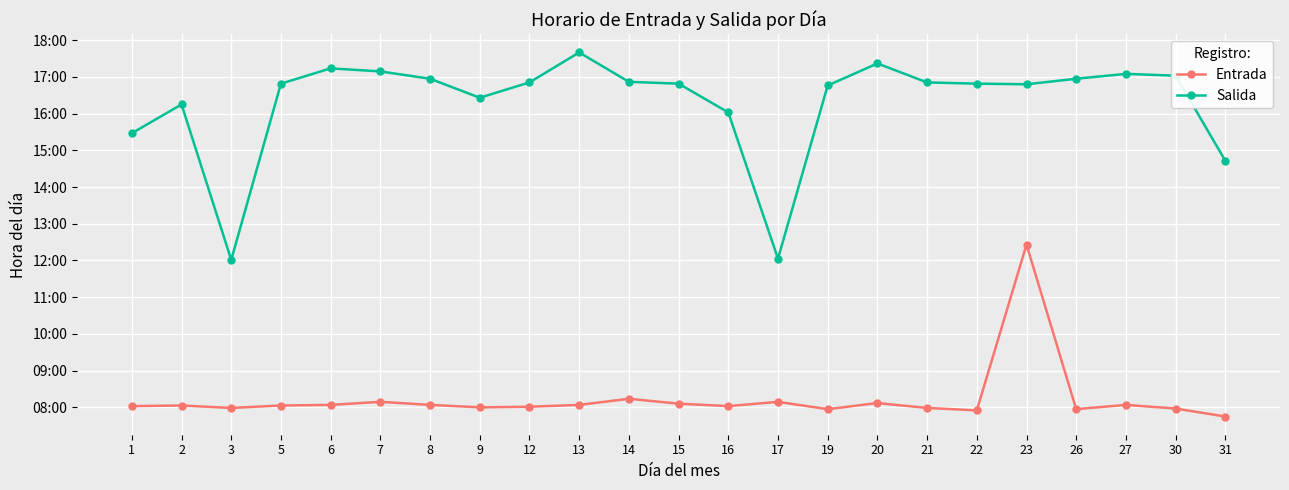

What is the lowest value of the Entrada series?

7.8